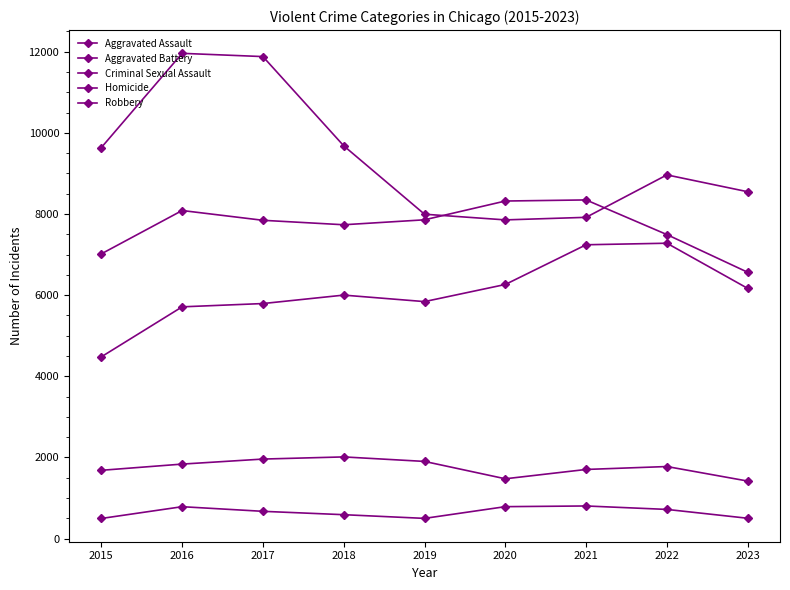

True or false: Homicide has a value of 701 at 2015.

False